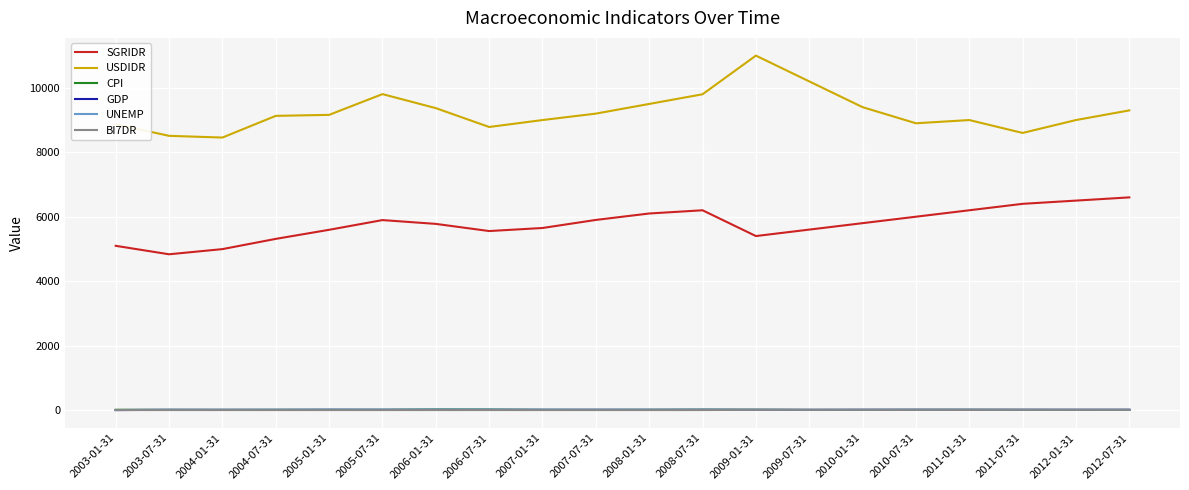

The value of SGRIDR at 2007-07-31 is 5900.0. True or false?

True